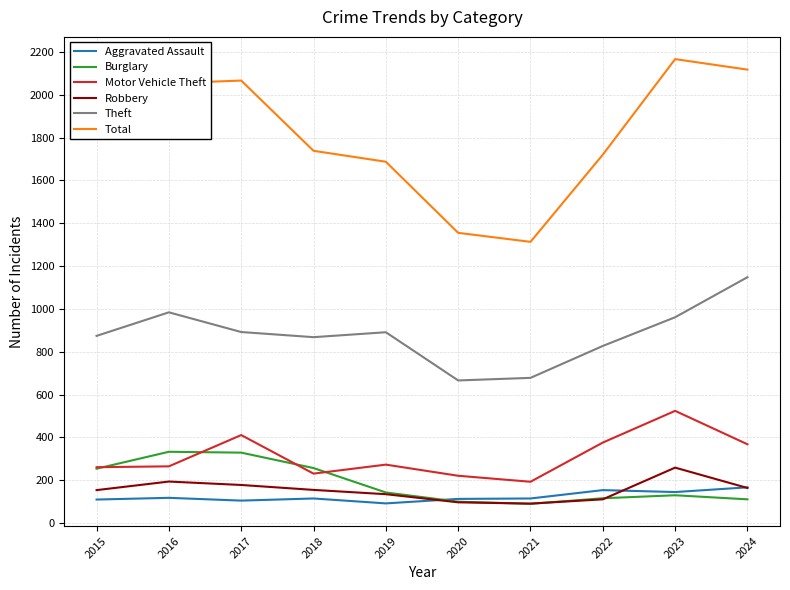

At which label does Total reach its minimum?

2021